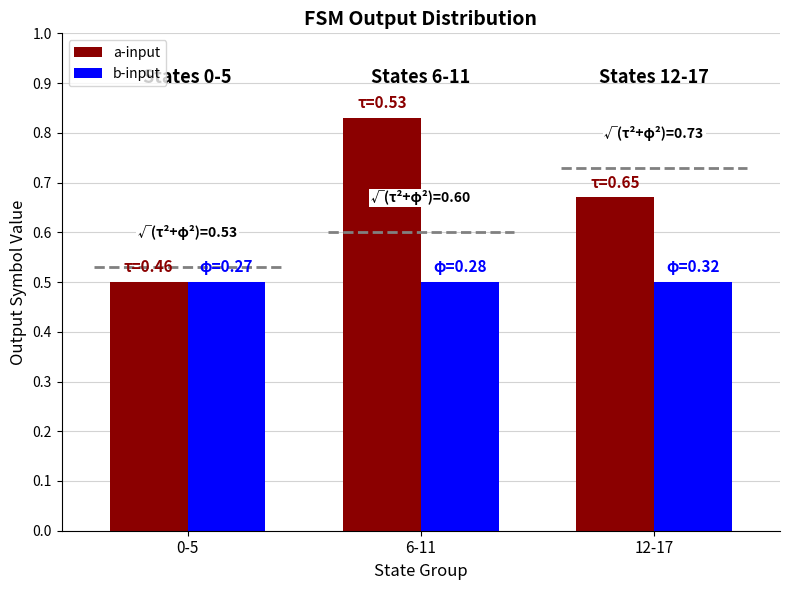

Are the bars grouped side by side (vs. stacked)?

Yes